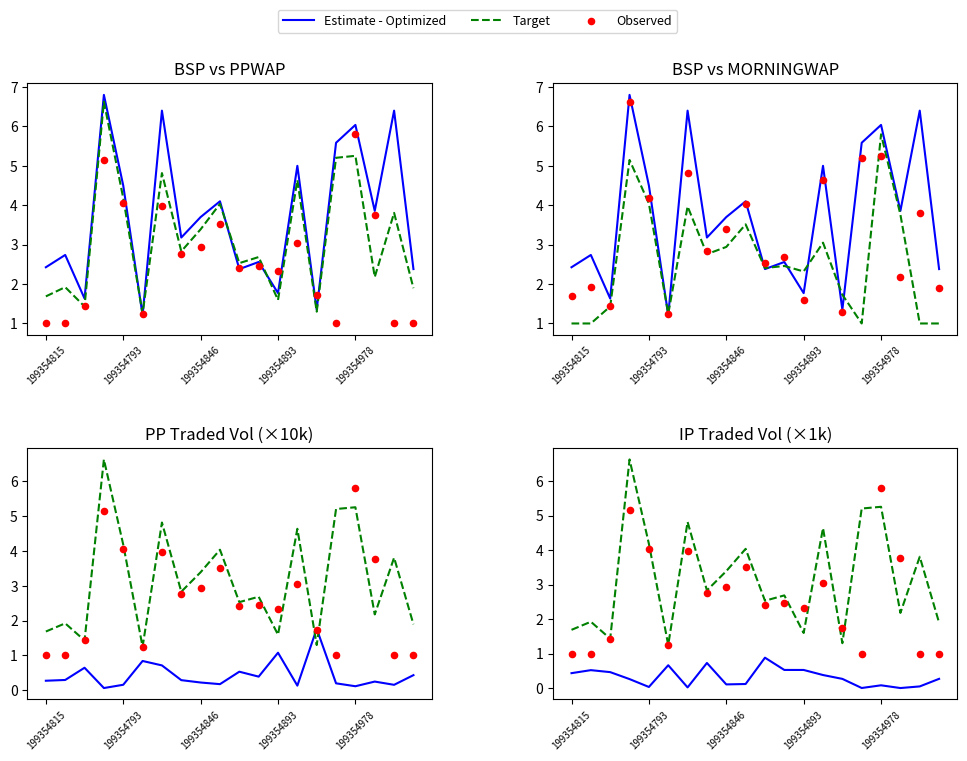

Is the value of Target at 199354893 greater than the value of Estimate - Optimized at 18?

Yes